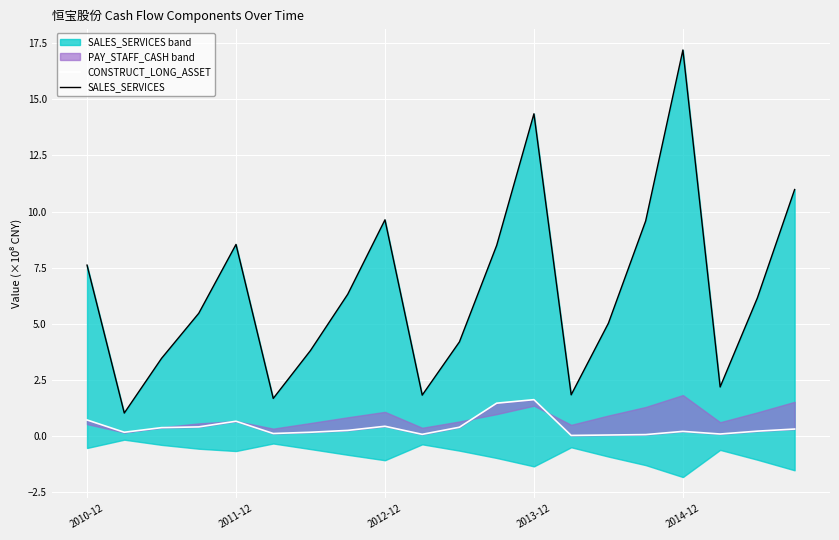

True or false: SALES_SERVICES and CONSTRUCT_LONG_ASSET cross at least once.

False